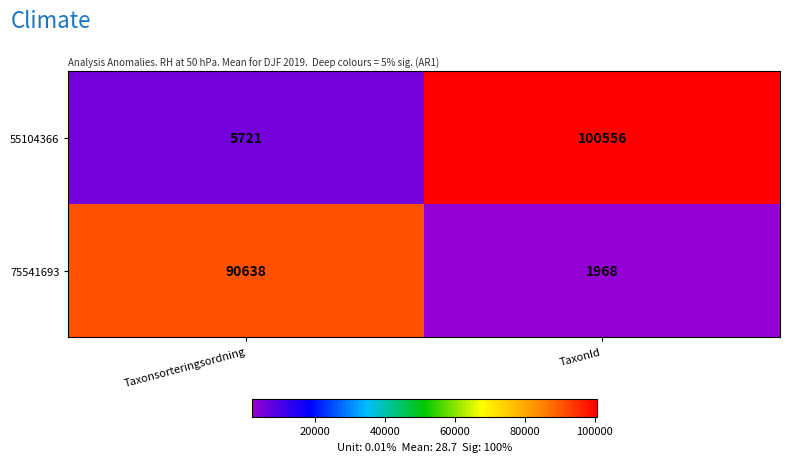

True or false: 75541693 has a value of 1968 at TaxonId.

True